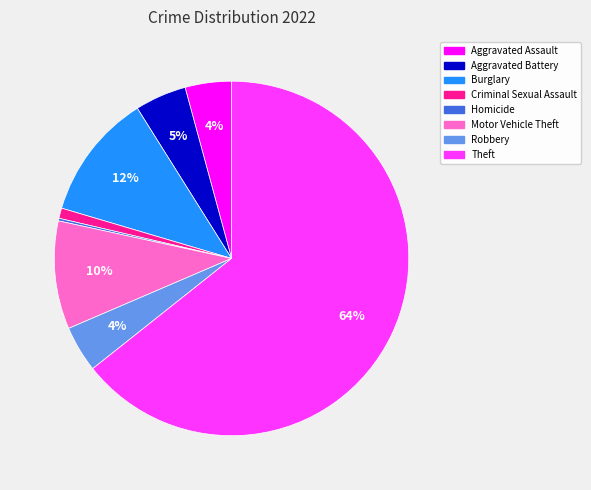

To the nearest percent, what is the difference between the largest and smallest slice percentages?

64%